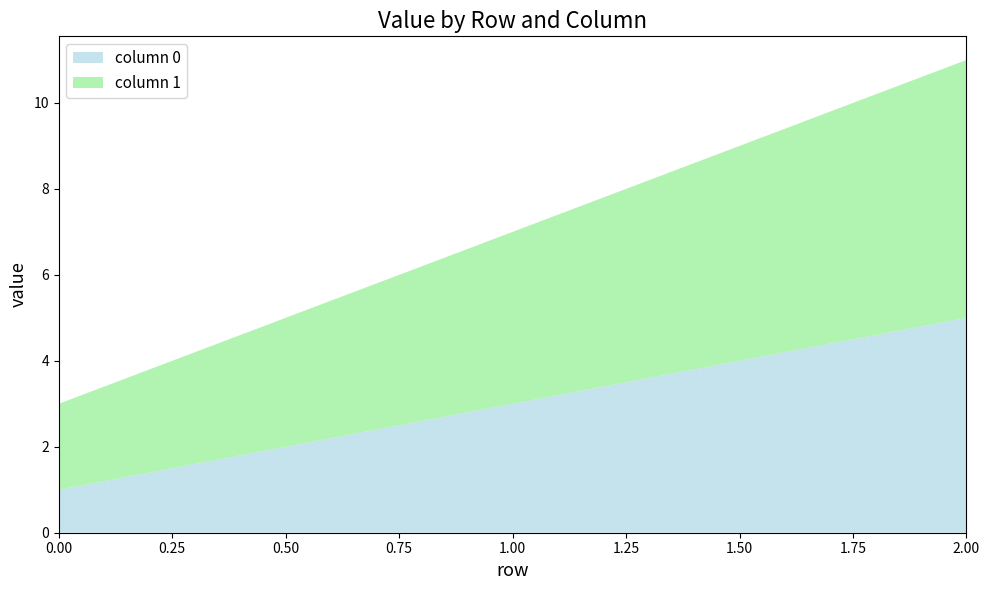

Reading left to right, list all the values displayed in this chart.

column 0: 1	3	5
column 1: 2	4	6